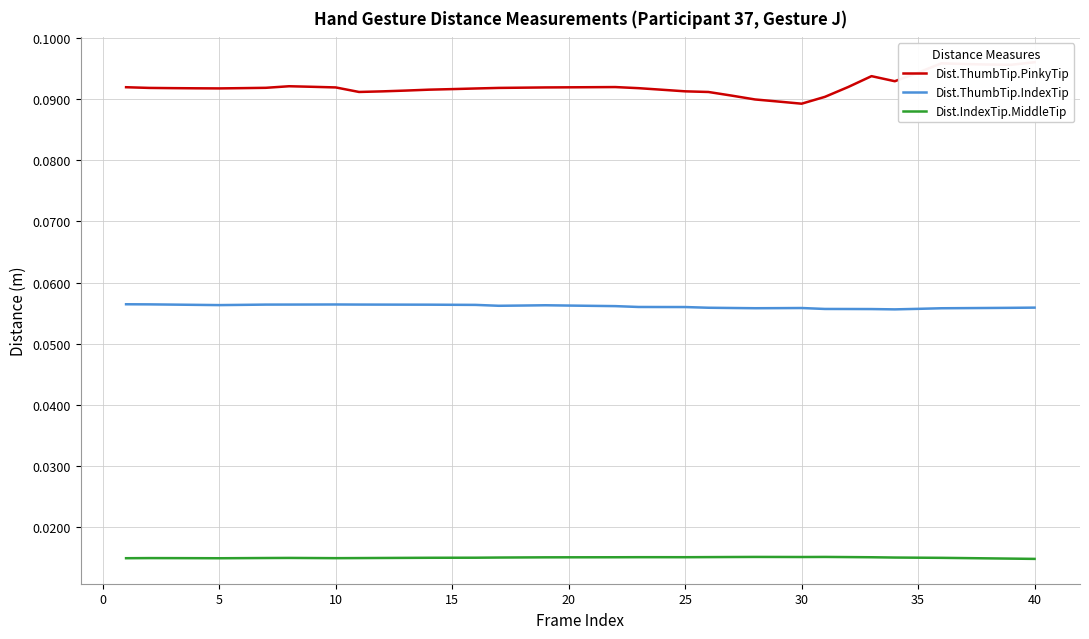

At how many categories does at least one series exceed 0?

40